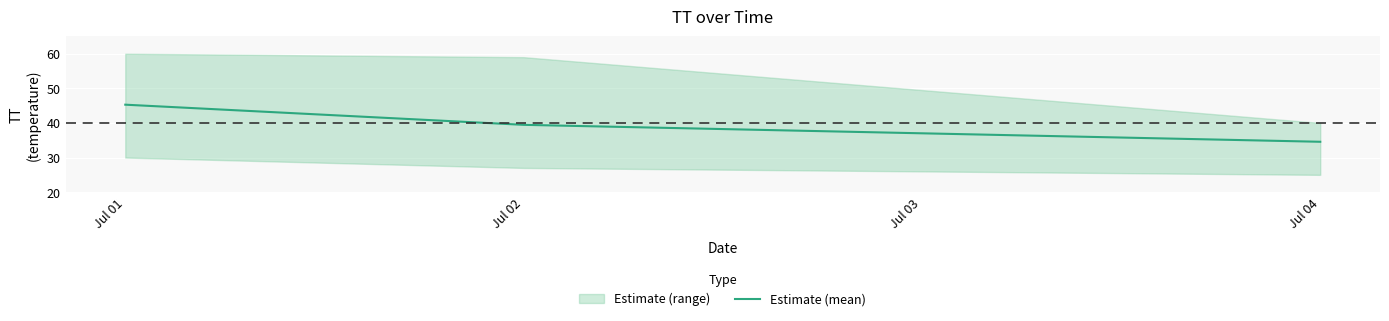

The value at Jul 02 is 39.5. True or false?

True